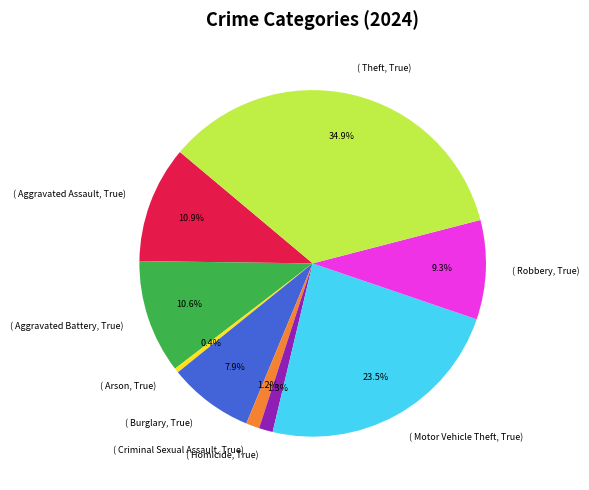

Which has a higher value, ( Arson, True) or ( Theft, True)?

( Theft, True)